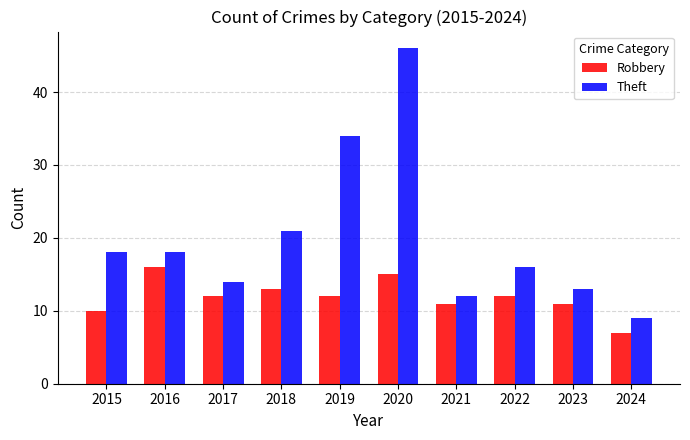

At which label does Robbery first exceed 12?

2016